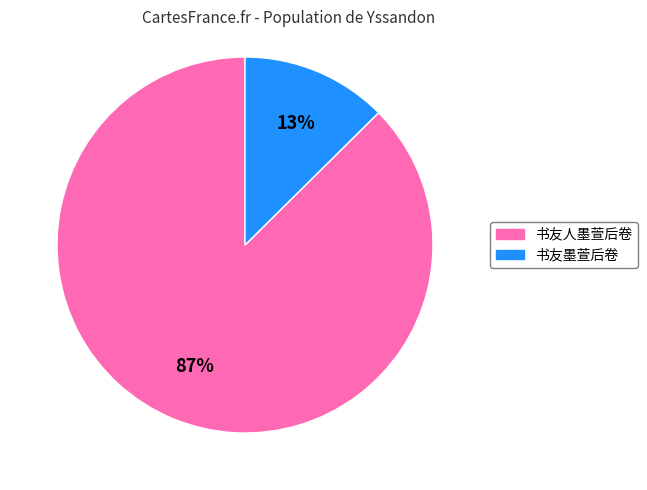

What percentage is the 书友人墨萱后卷 slice, to the nearest percent?

87%